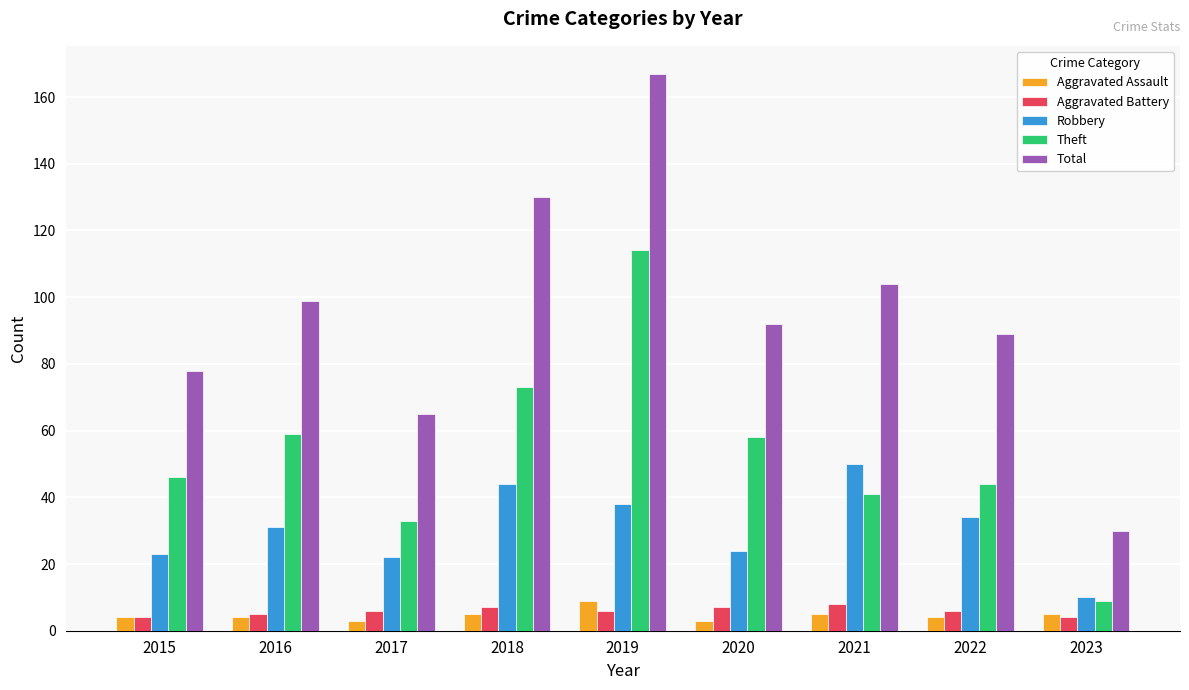

Is the value of Total at 2021 greater than the value of Aggravated Battery at 2021?

Yes